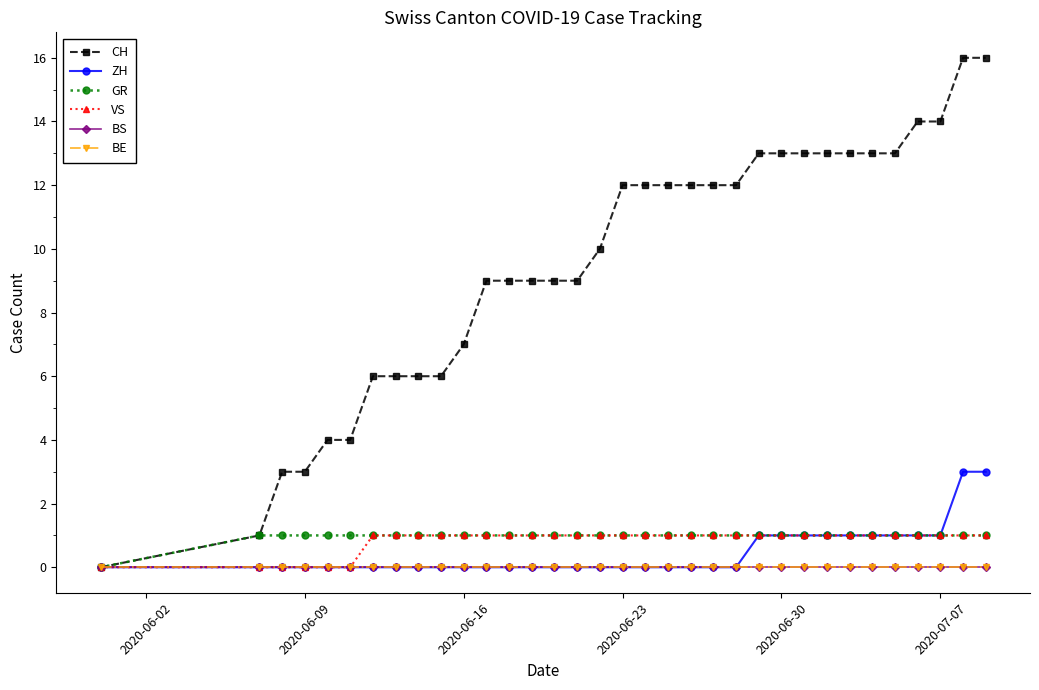

True or false: CH and BS cross at least once.

False